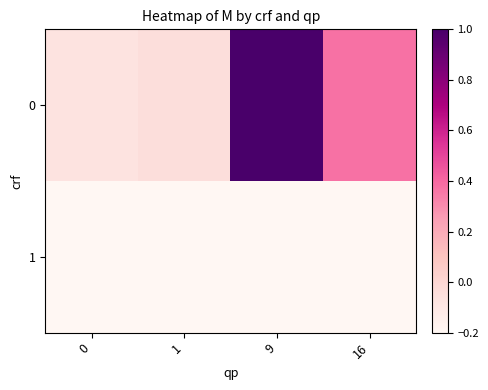

Reading right to left, what are all the values shown in this chart?

0: 16=0.4	9=1.0	1=-0.0	0=-0.1
1: 16=-0.2	9=-0.2	1=-0.2	0=-0.2